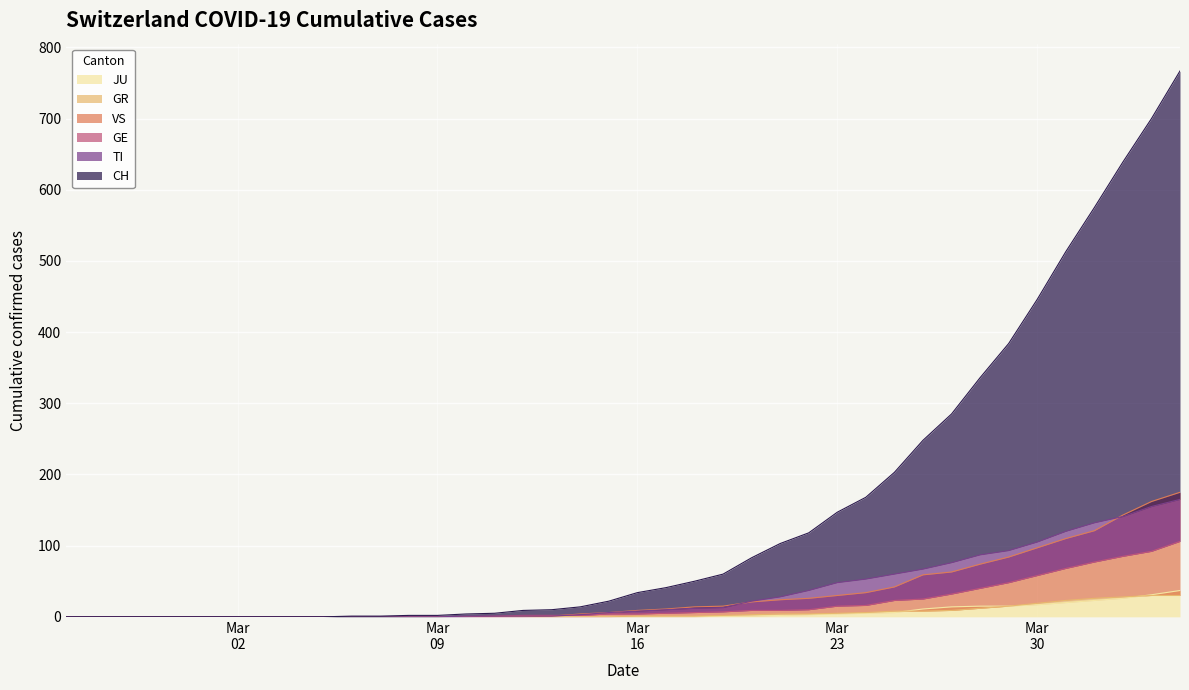

How many categories are shown in the chart?

40